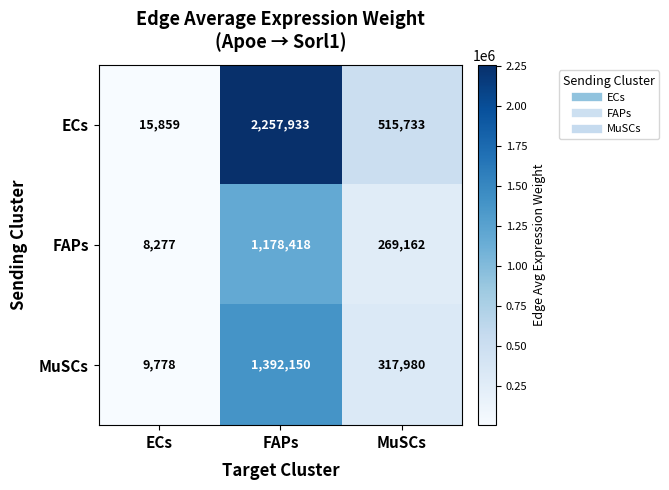

Is it true that FAPs equals 560728 at FAPs?

False